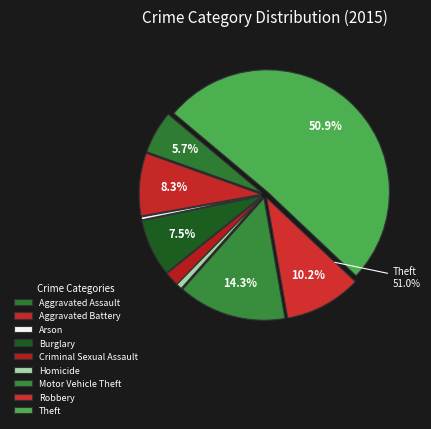

Does Theft account for over 50% of the chart?

Yes